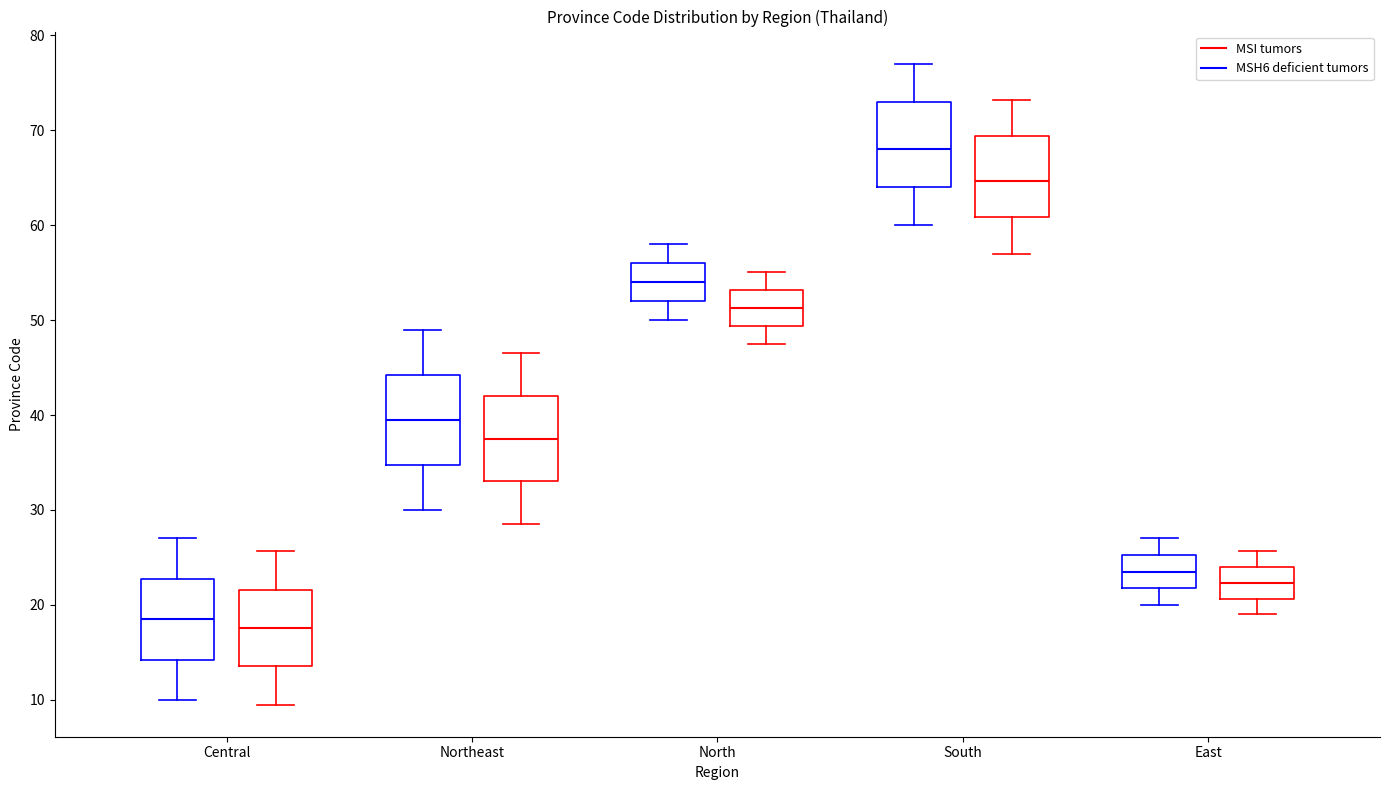

Which box's median line is the highest?

South (MSH6 deficient tumors)